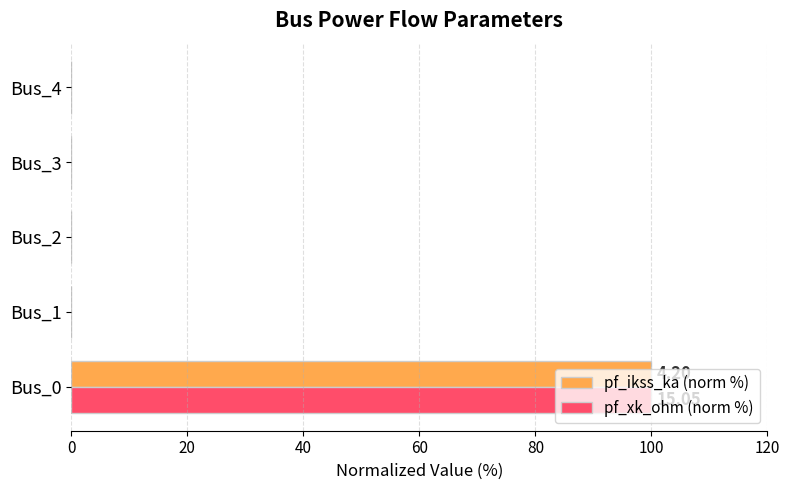

At which category is the sum across all series the highest?

Bus_0